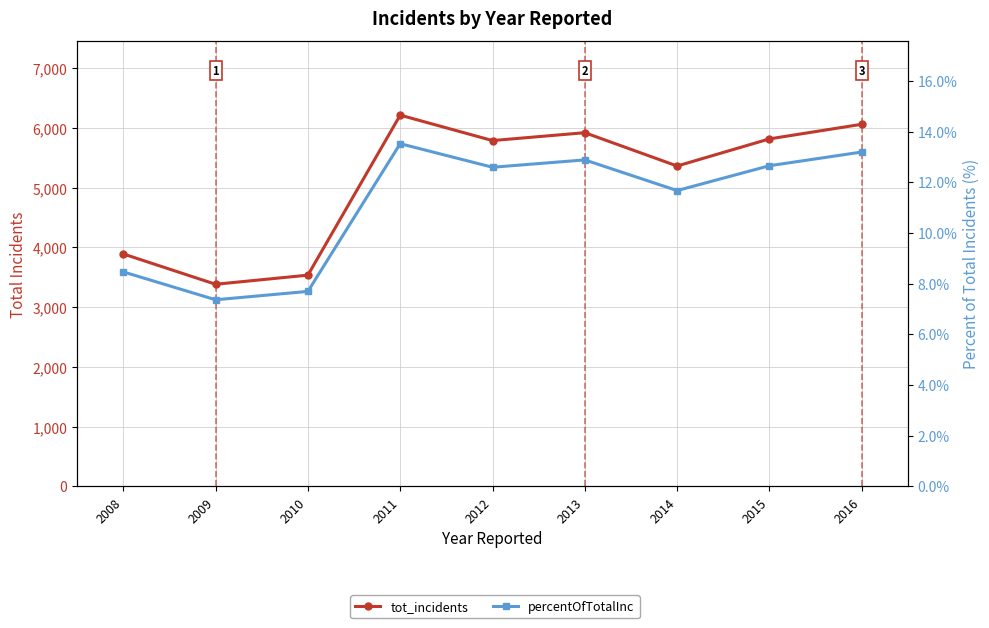

Is the value of percentOfTotalInc at 2009 greater than the value of tot_incidents at 2008?

No